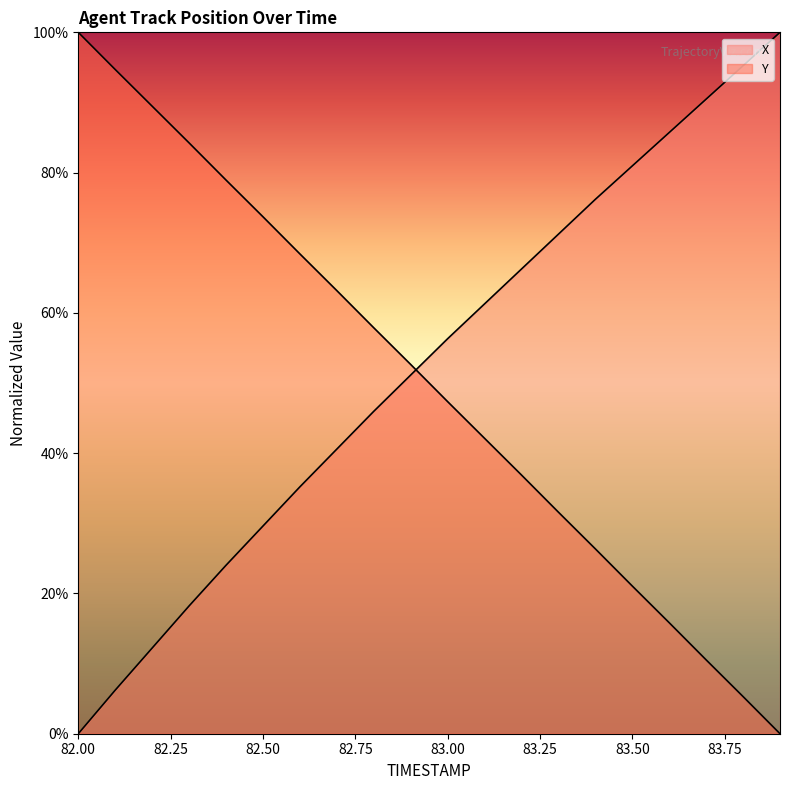

Does the chart display data point markers on the line(s)?

No